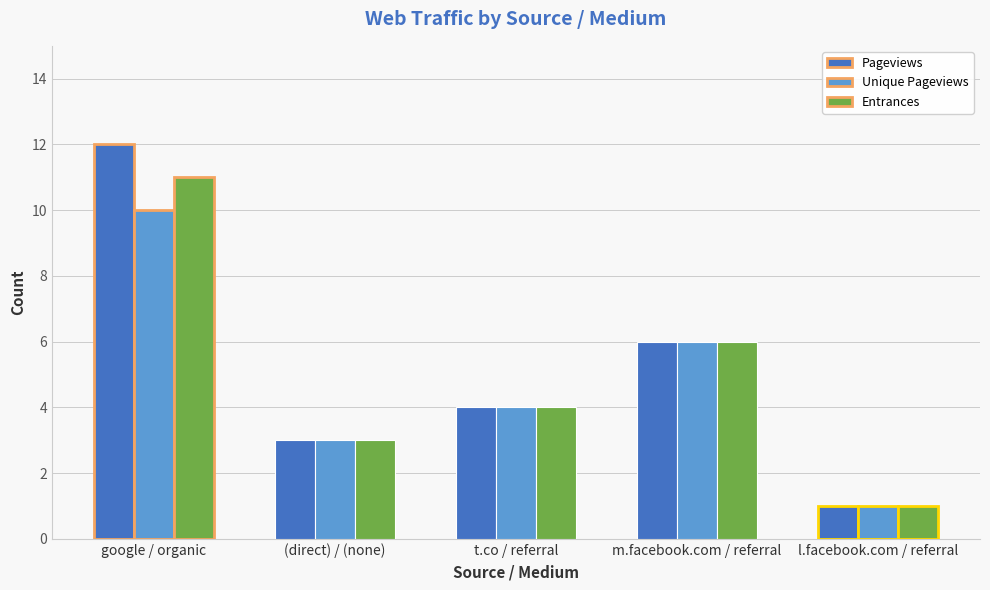

How many groups of bars are there?

5